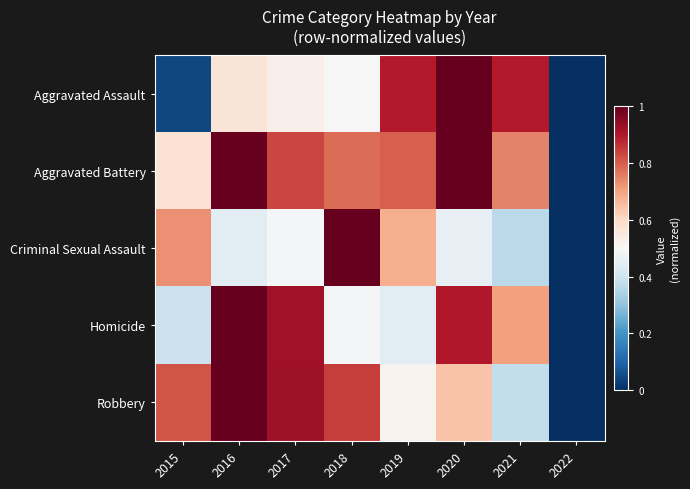

List the series in order of their overall mean, highest first.

Aggravated Battery, Robbery, Homicide, Aggravated Assault, Criminal Sexual Assault